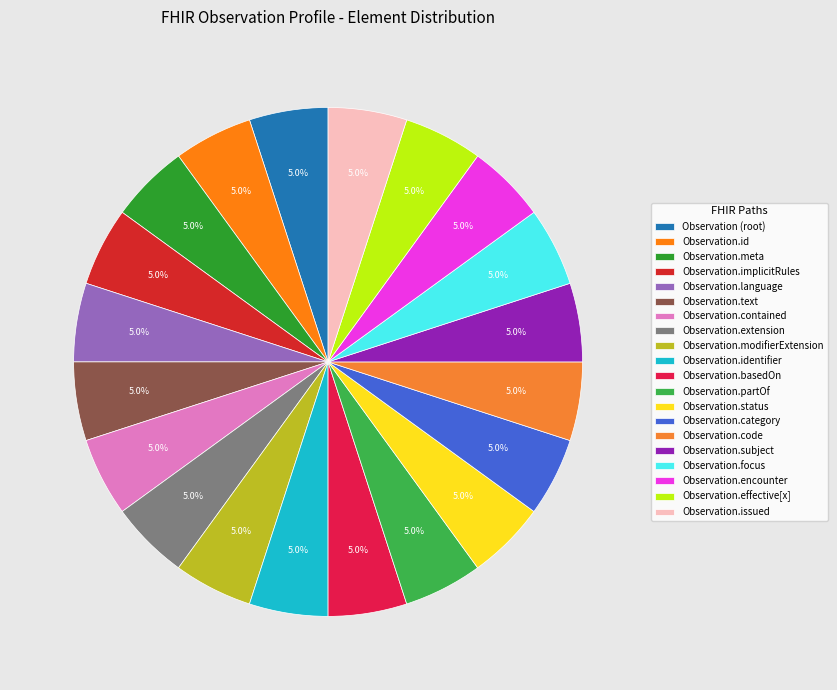

To the nearest percent, what is the difference between the largest and smallest slice percentages?

0%